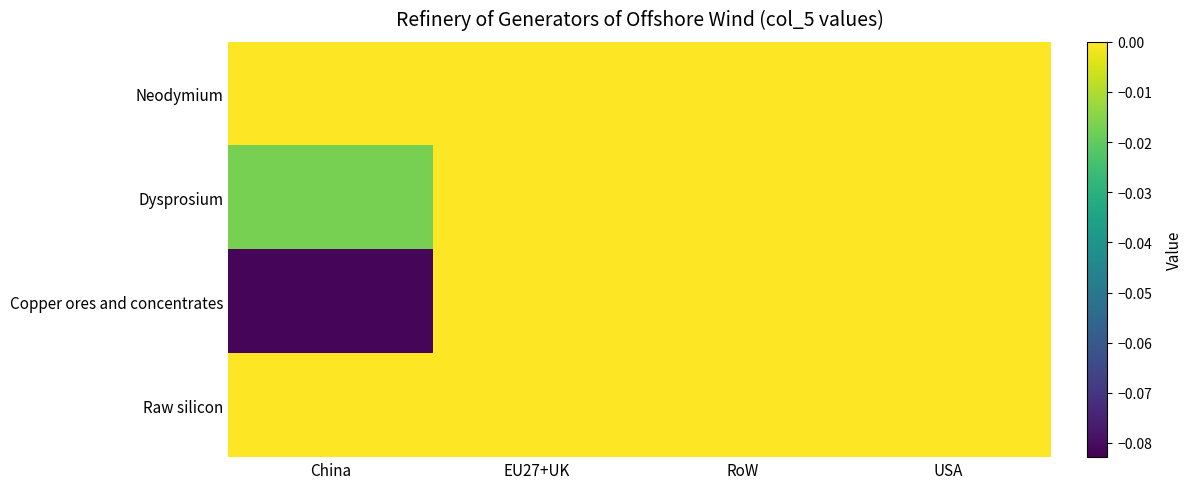

Between China and RoW, which is larger?

China